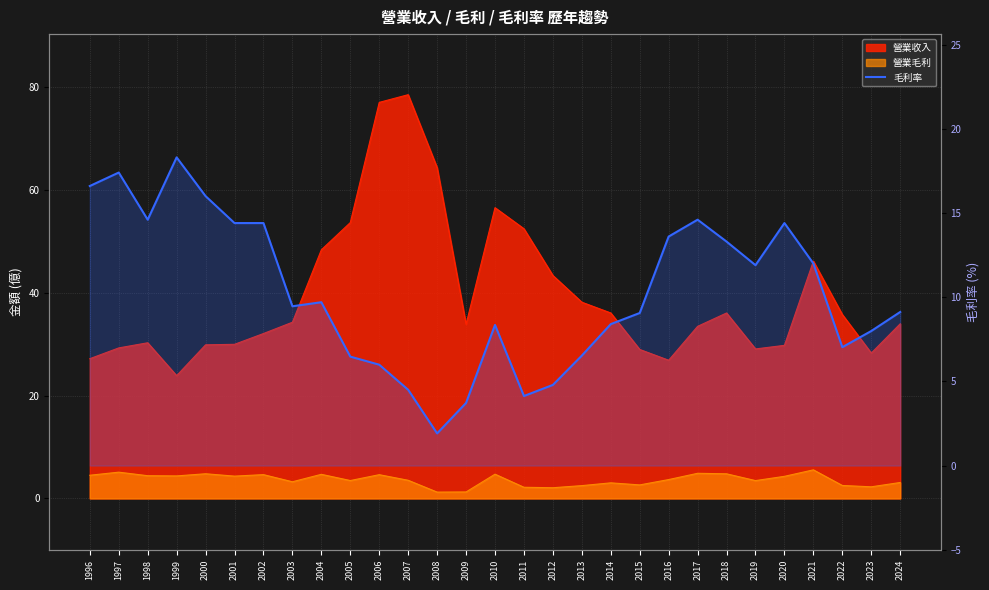

Reading left to right, transcribe all the data shown in this chart.

16.6	17.4	14.6	18.3	16.0	14.4	14.4	9.5	9.7	6.5	6.0	4.5	1.9	3.7	8.3	4.1	4.8	6.5	8.4	9.1	13.6	14.6	13.3	11.9	14.4	12.0	7.0	8.0	9.1